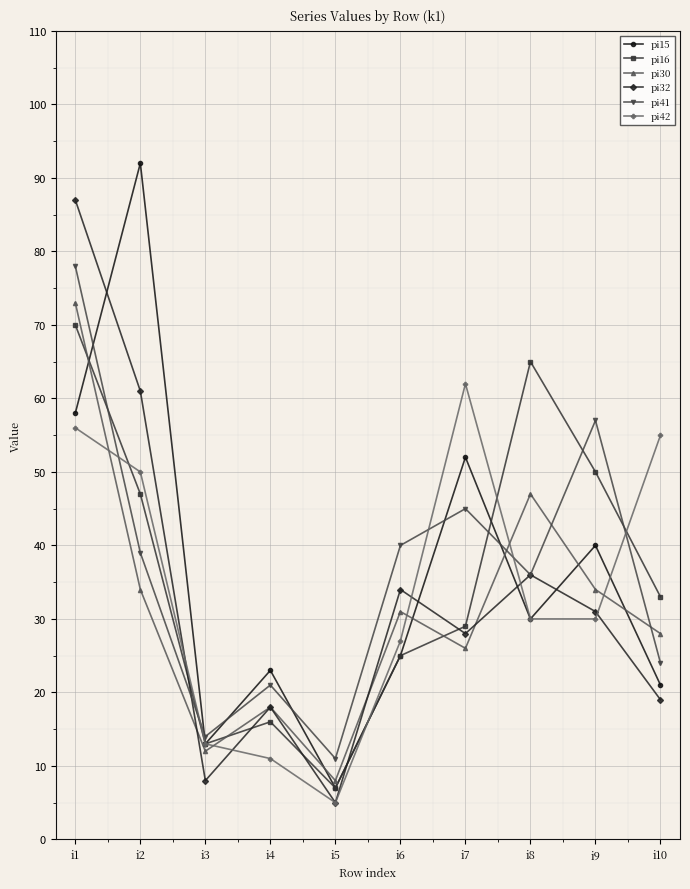

Reading left to right, what are all the values shown in this chart?

pi15: i1=58	i2=92	i3=13	i4=23	i5=7	i6=25	i7=52	i8=30	i9=40	i10=21
pi16: i1=70	i2=47	i3=13	i4=16	i5=7	i6=25	i7=29	i8=65	i9=50	i10=33
pi30: i1=73	i2=34	i3=12	i4=18	i5=8	i6=31	i7=26	i8=47	i9=34	i10=28
pi32: i1=87	i2=61	i3=8	i4=18	i5=5	i6=34	i7=28	i8=36	i9=31	i10=19
pi41: i1=78	i2=39	i3=14	i4=21	i5=11	i6=40	i7=45	i8=36	i9=57	i10=24
pi42: i1=56	i2=50	i3=13	i4=11	i5=5	i6=27	i7=62	i8=30	i9=30	i10=55